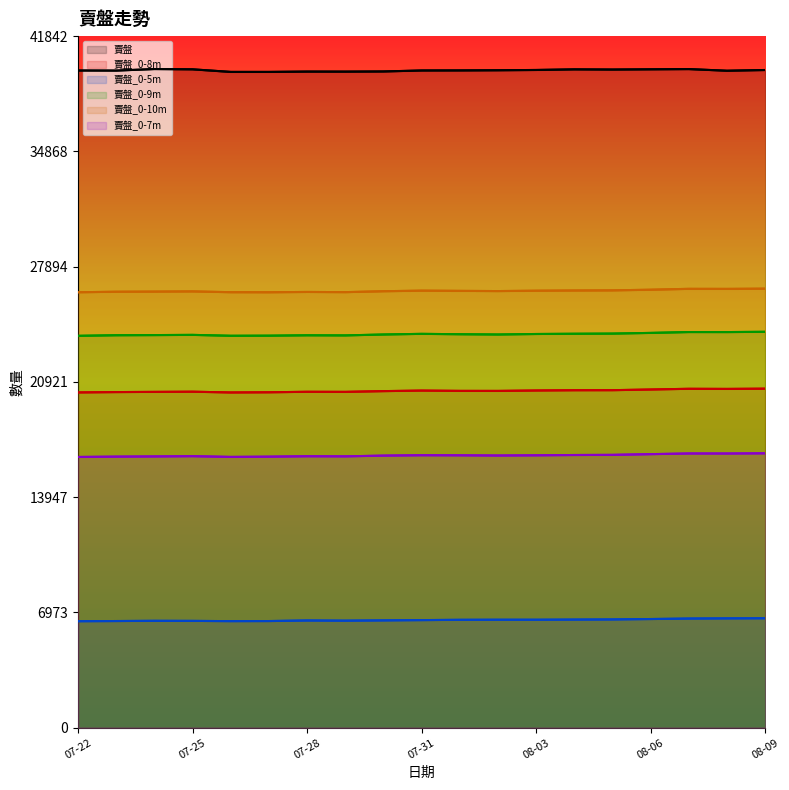

List the series in order of their peak value, highest first.

賣盤, 賣盤_0-10m, 賣盤_0-9m, 賣盤_0-8m, 賣盤_0-7m, 賣盤_0-5m